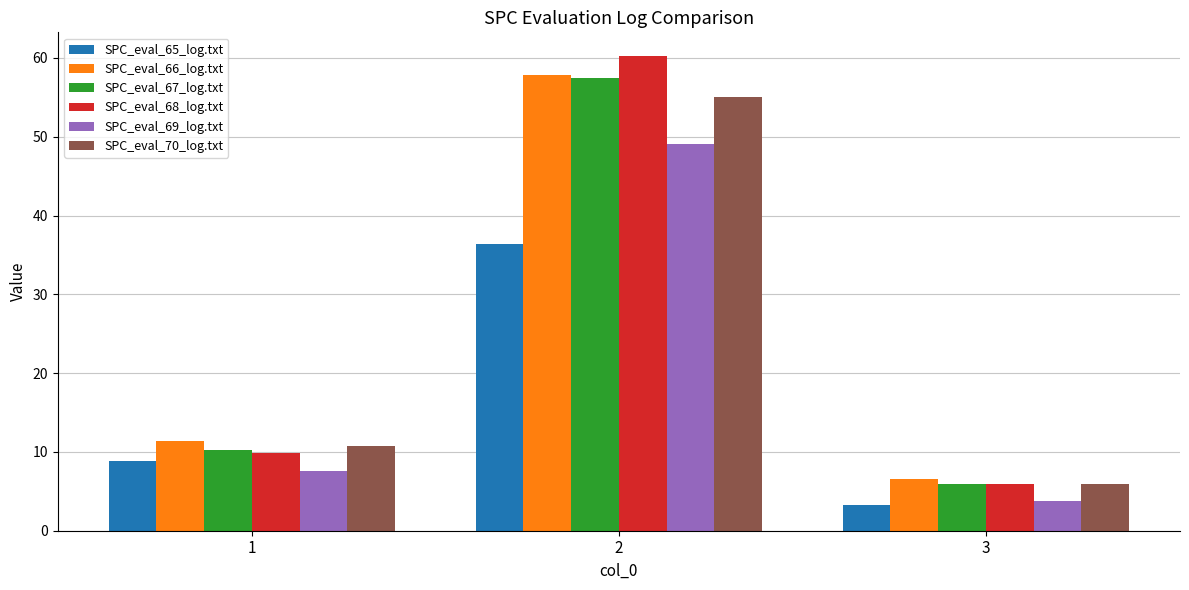

Reading left to right, list all the values displayed in this chart.

SPC_eval_65_log.txt: 8.9	36.4	3.2
SPC_eval_66_log.txt: 11.4	57.9	6.6
SPC_eval_67_log.txt: 10.2	57.5	5.9
SPC_eval_68_log.txt: 9.9	60.2	5.9
SPC_eval_69_log.txt: 7.6	49.1	3.7
SPC_eval_70_log.txt: 10.8	55.1	5.9